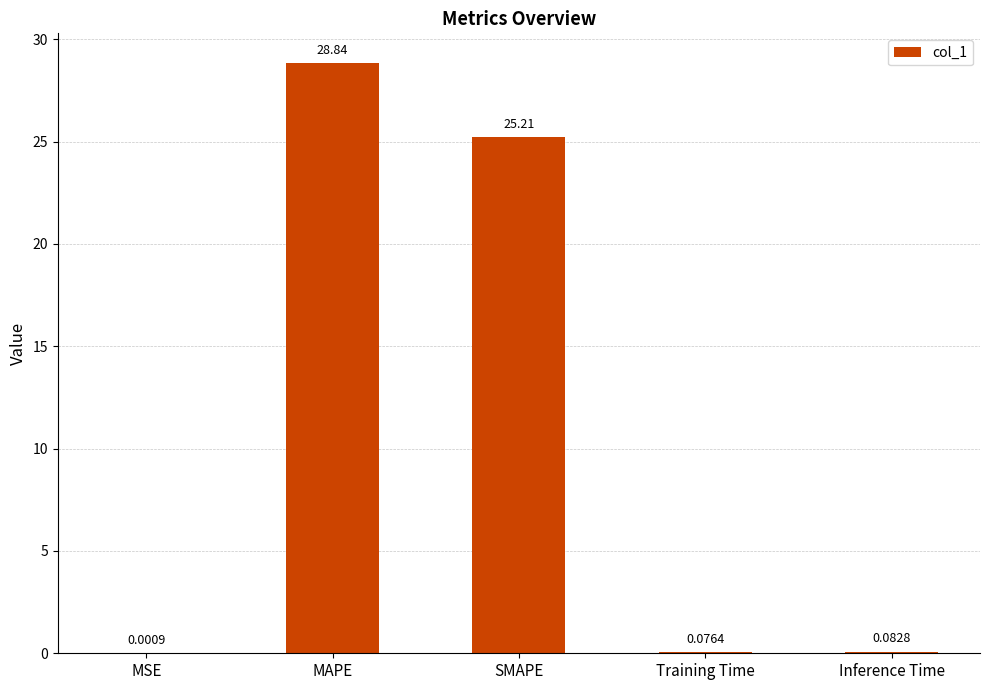

What is the sum of all values?

54.2